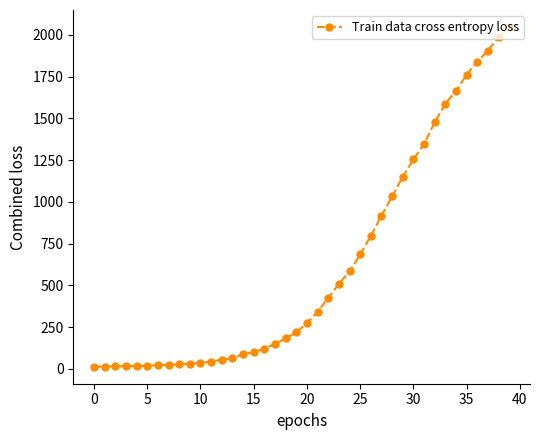

What is the greatest value displayed?

2047